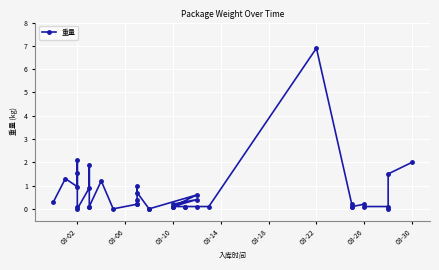

The chart shows a value of 2.1 at 38. True or false?

False